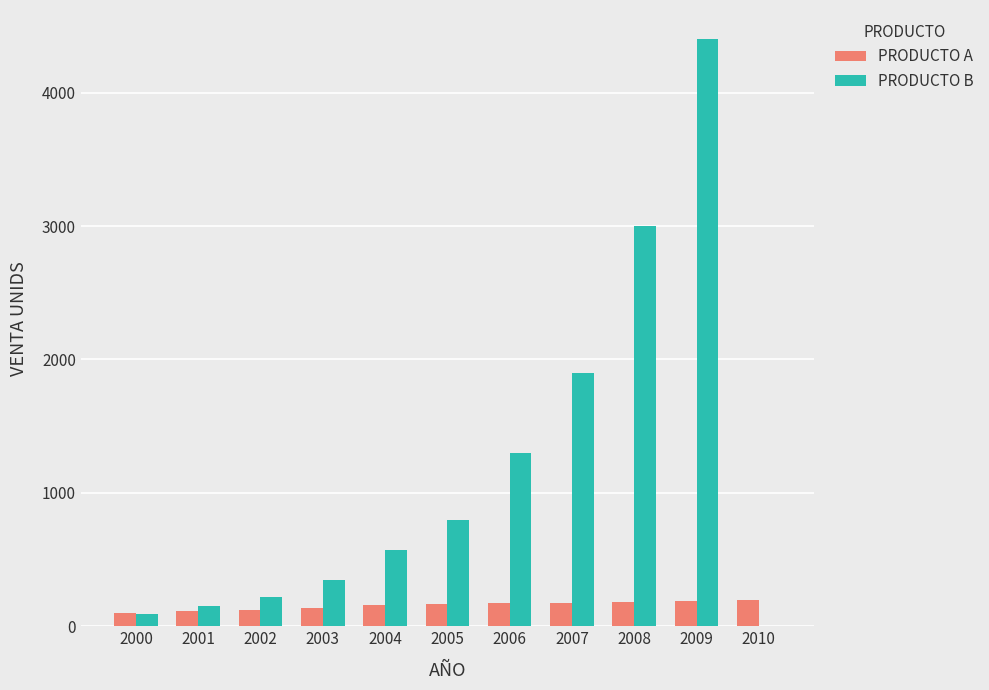

The value of PRODUCTO A at 2005 is 165. True or false?

True